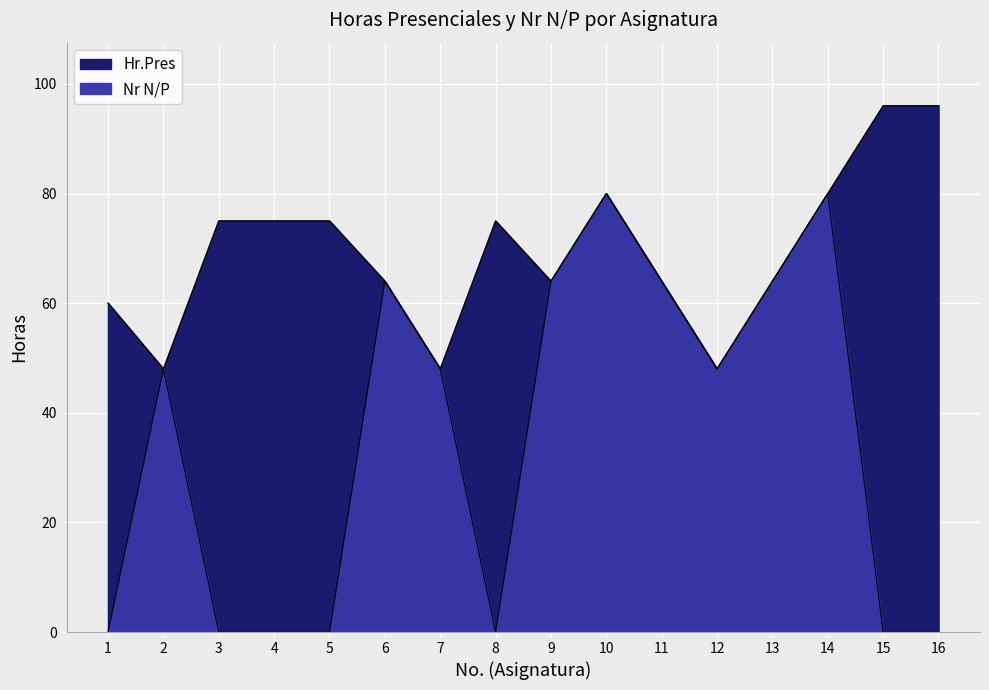

What is the difference between the second highest and second lowest values in the Hr.Pres series?

48